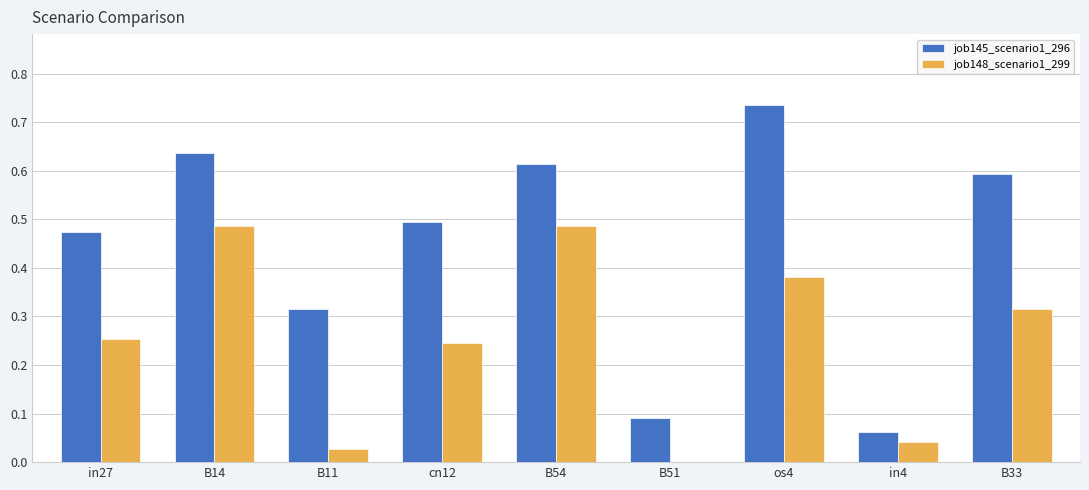

What is the sum of all job145_scenario1_296 values?

4.0